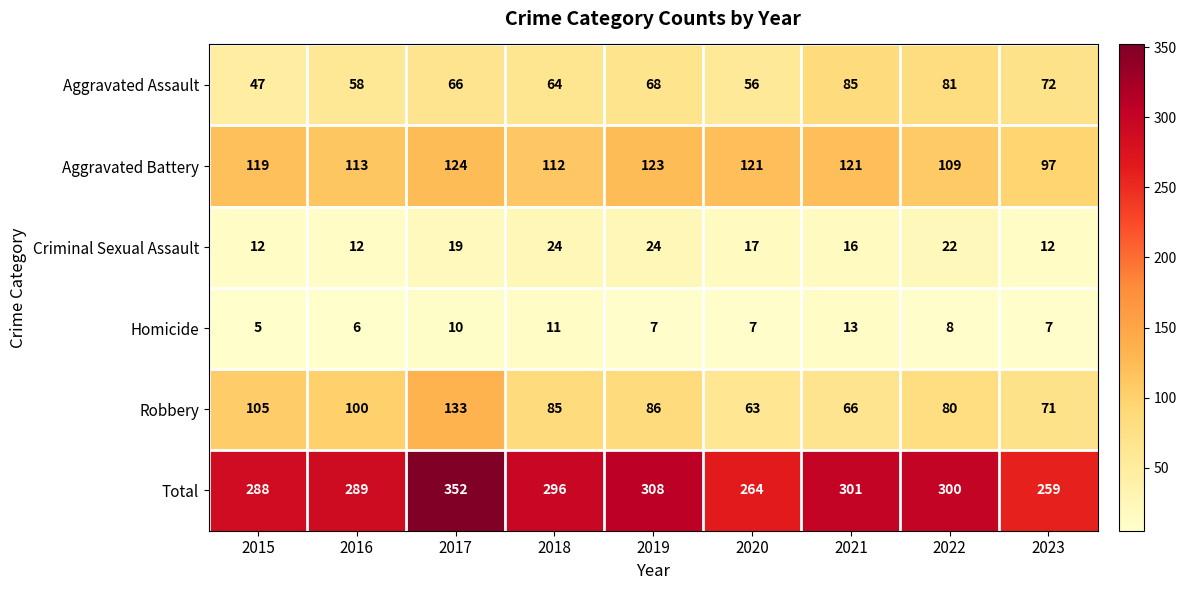

How many distinct data groups are displayed?

6